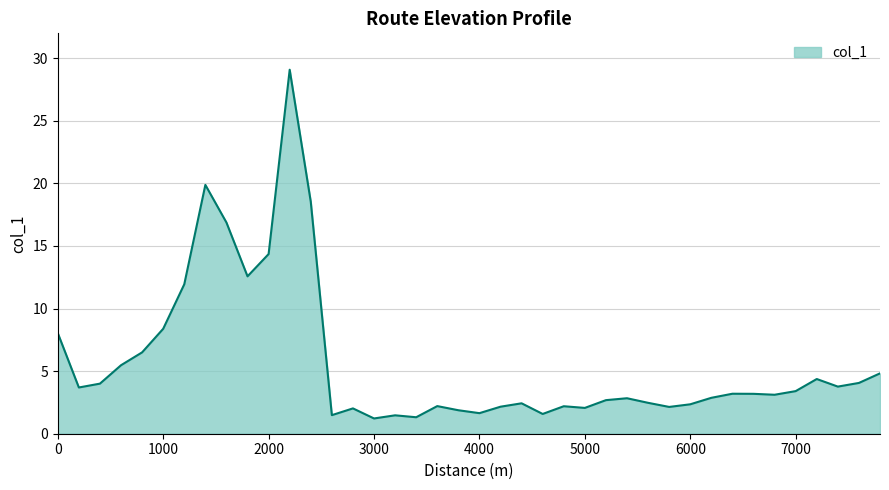

What is the maximum value shown in the chart?

29.1